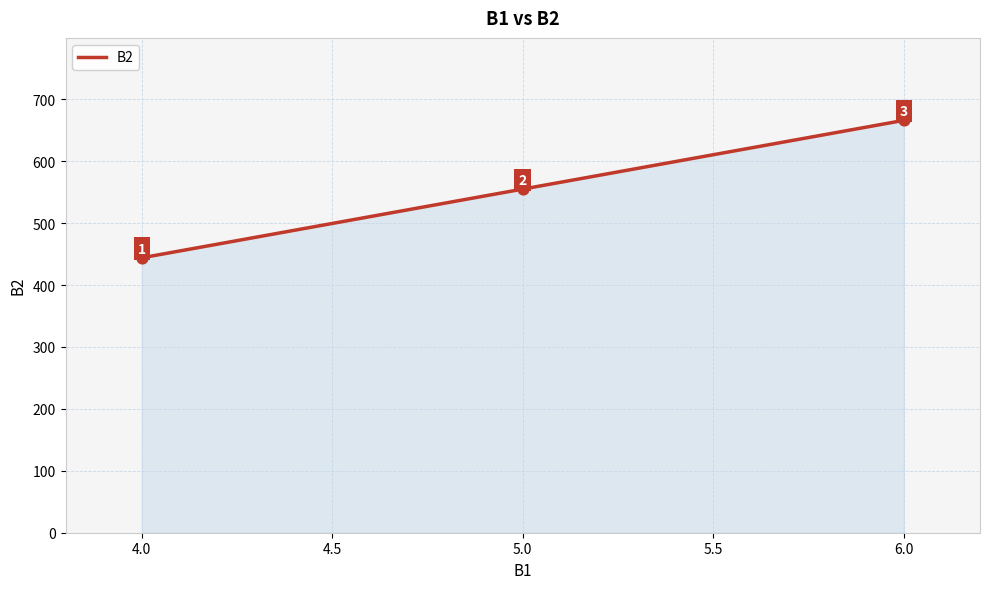

What is the change in value from 4.0 to 6.0?

+222